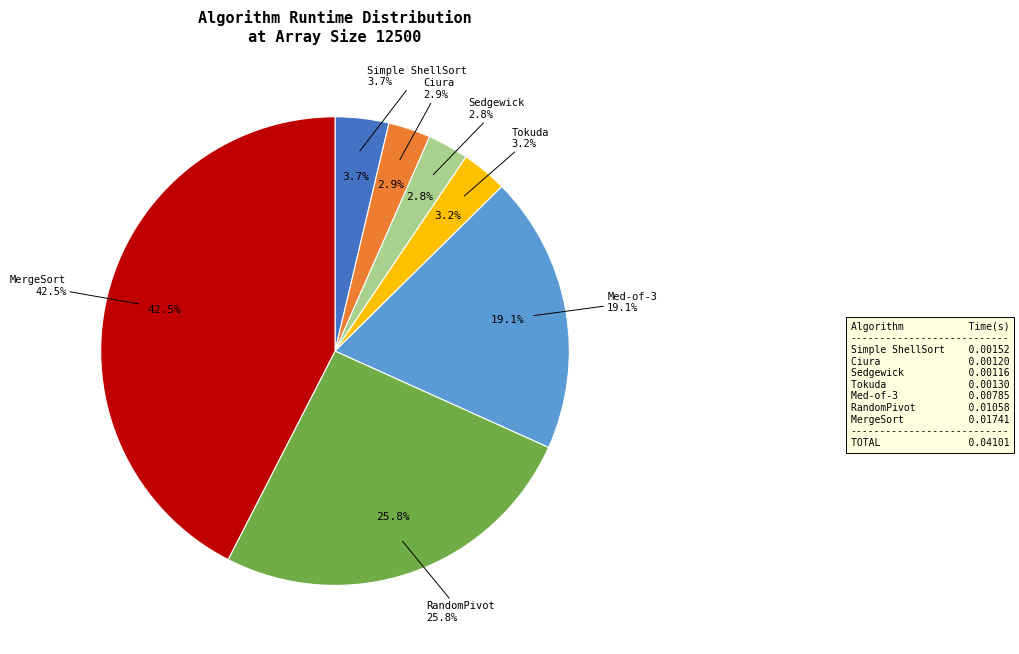

True or false: RandomPivot accounts for 32% of the total.

False